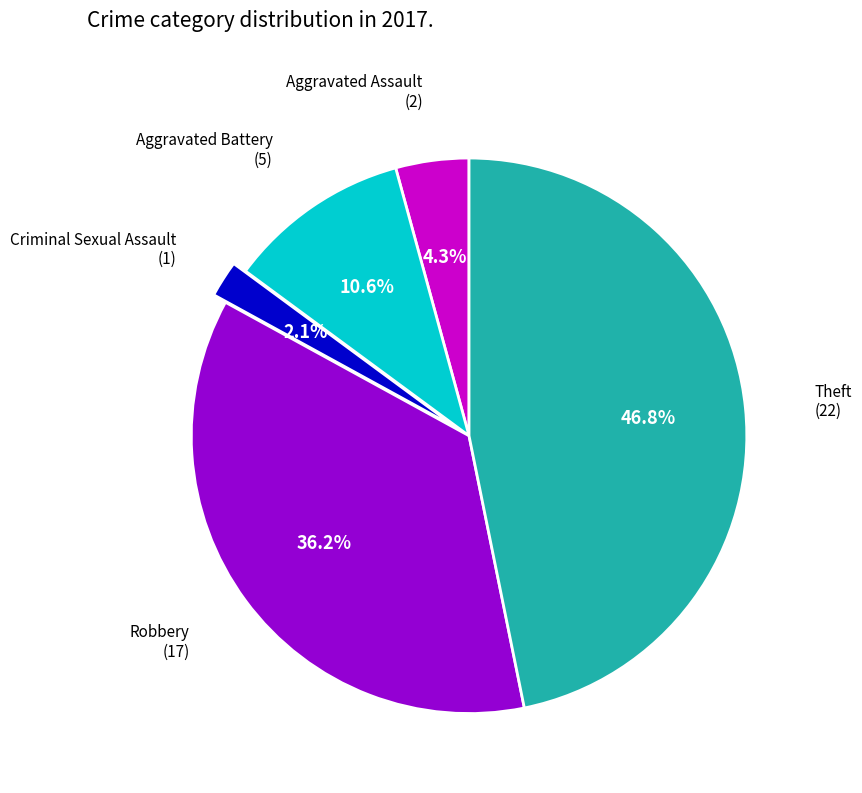

Does any single category account for the majority?

No